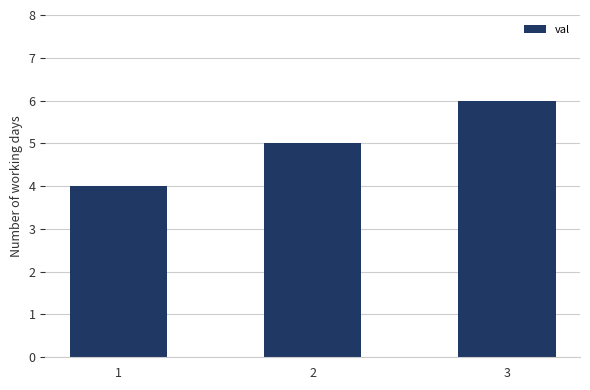

Count the values in the range 4 to 6.

3